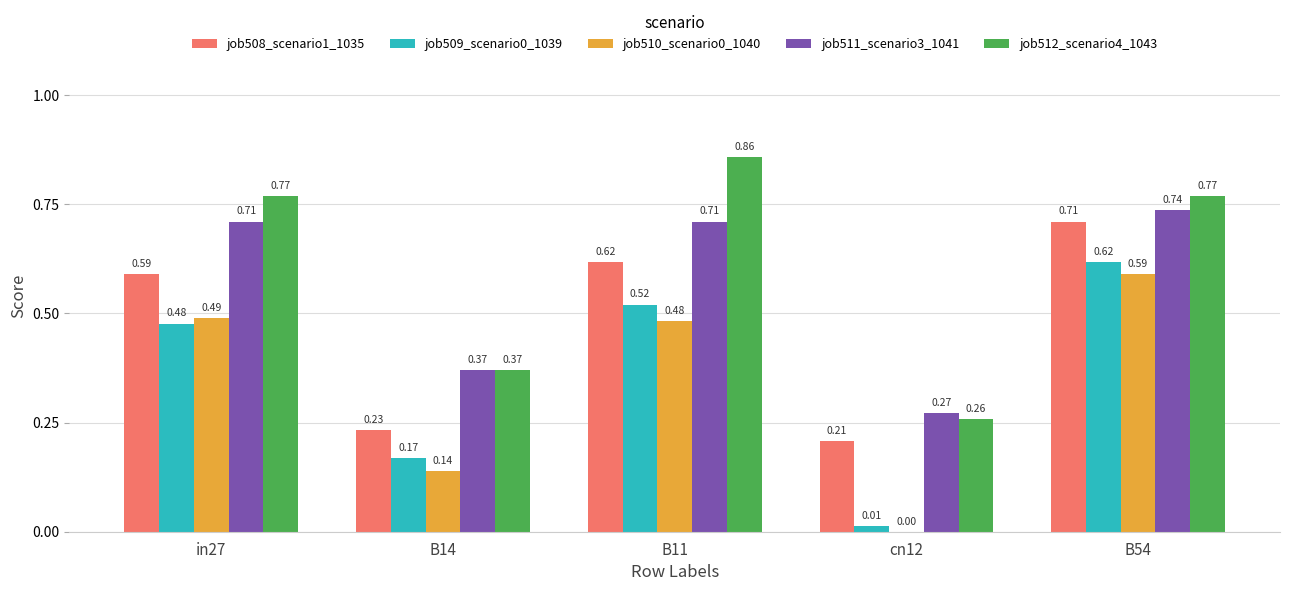

What is the sum of all job508_scenario1_1035 values?

2.4